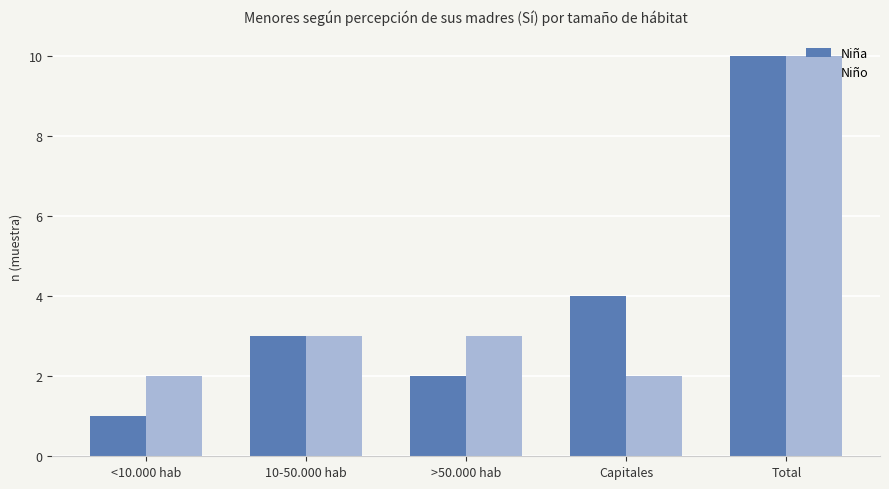

At which category does the chart reach its minimum across all series?

<10.000 hab